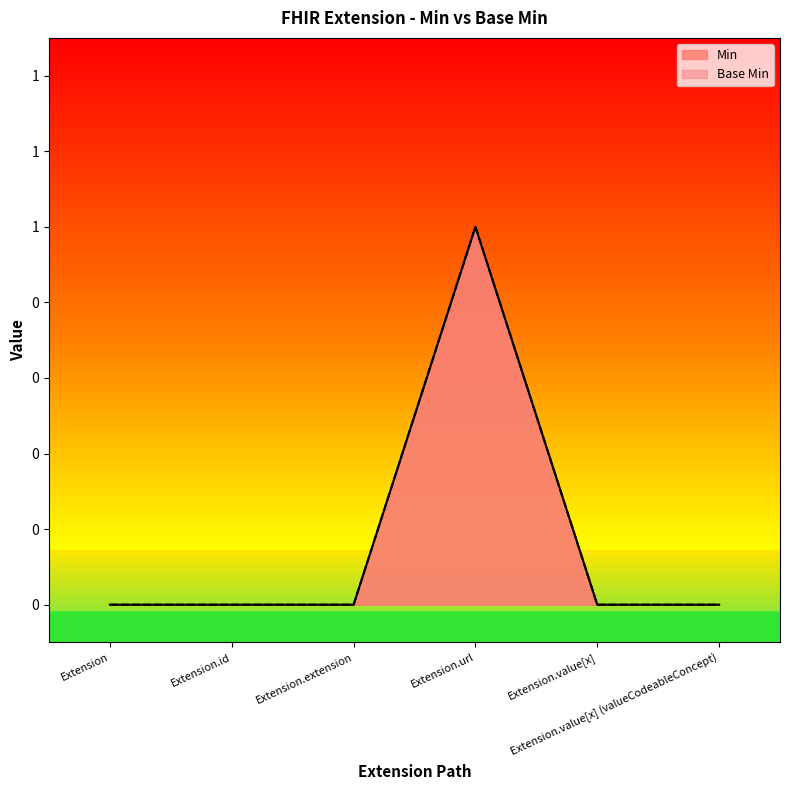

Which series has the largest range (max minus min)?

Base Min